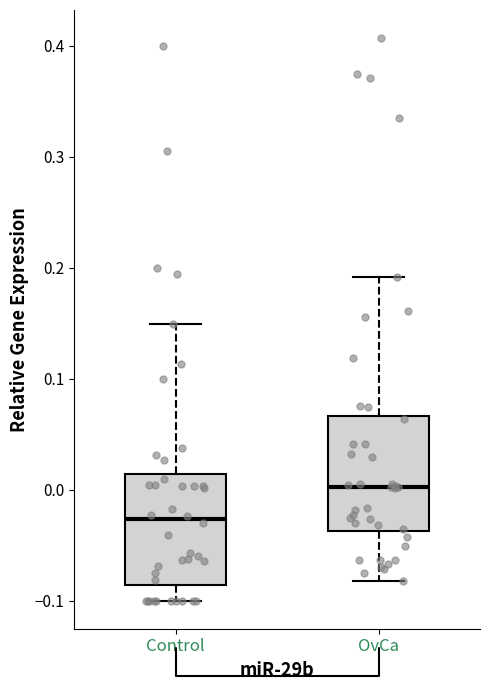

Reading left to right, read every box against the y-axis: the position of its median line, the range the box covers, and the ends of its whiskers. The values are not printed on the chart, so give them approximately, as read against the axis.

Control: median -0.03, box -0.09 to 0.01, whiskers -0.10 to 0.15
OvCa: median 0.00, box -0.04 to 0.07, whiskers -0.08 to 0.19